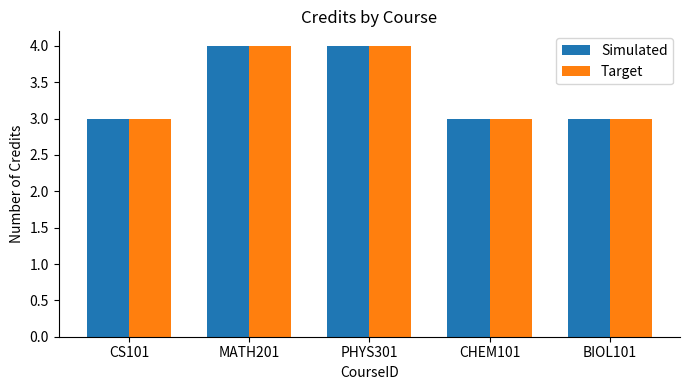

True or false: Simulated has a value of 1 at CHEM101.

False